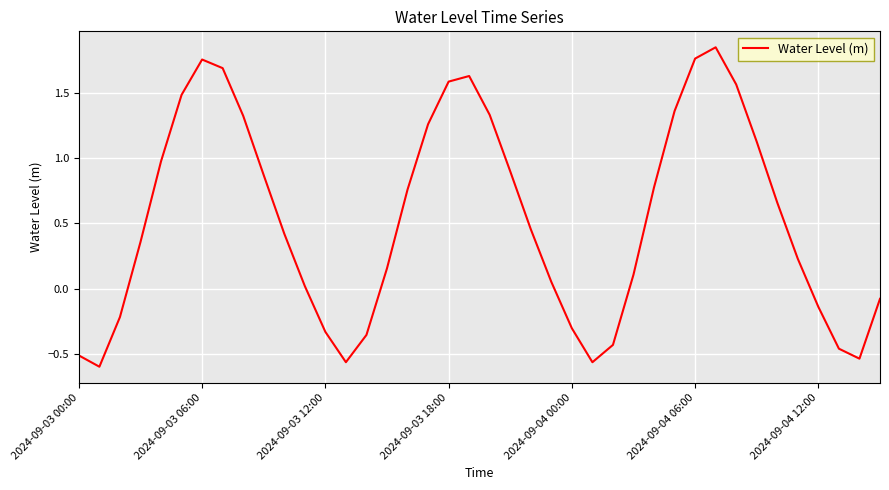

What is the difference between the maximum and minimum values?

2.4